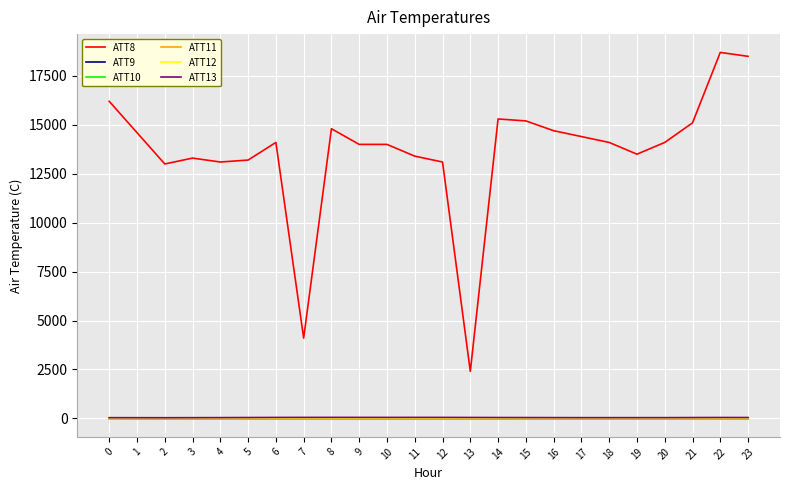

True or false: ATT8 has a value of 7417.0 at 21.

False